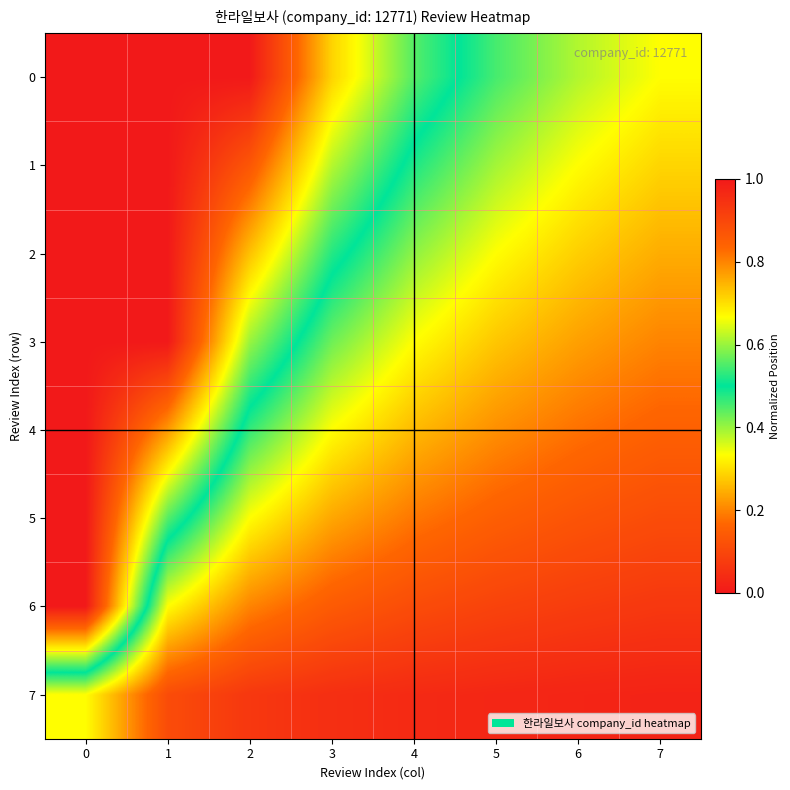

List the series in order of their peak value, lowest first.

row_7, row_6, row_0, row_1, row_2, row_3, row_4, row_5